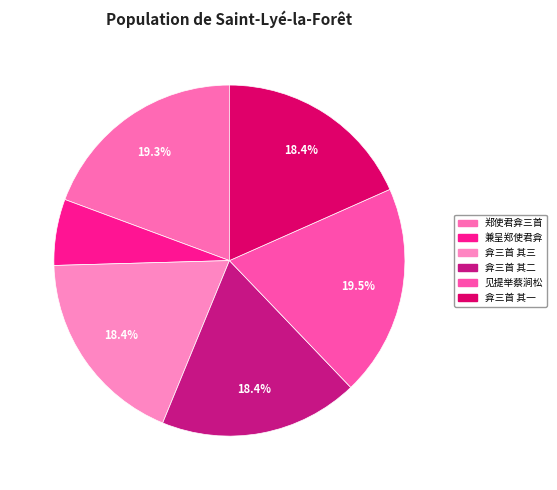

Count the number of slices in the pie.

6